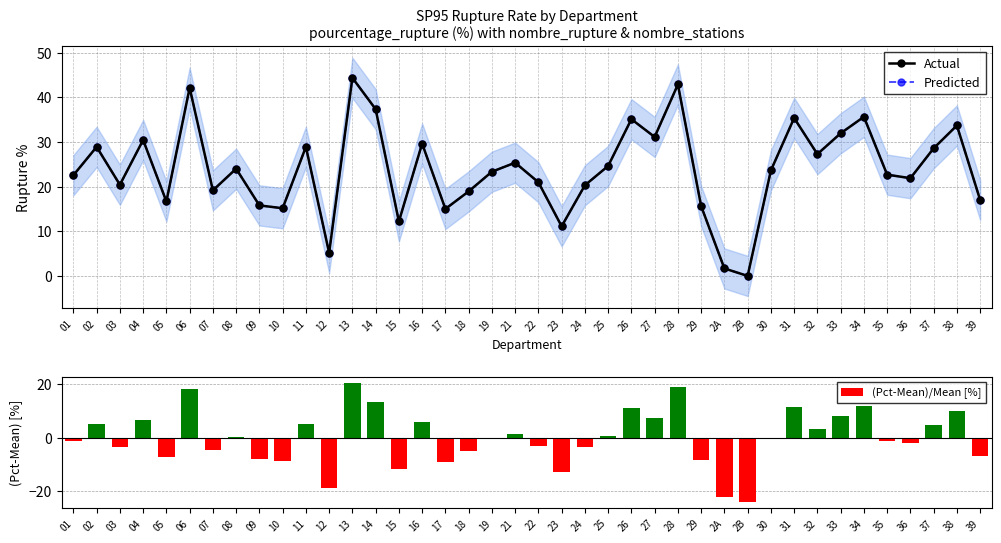

Reading left to right, transcribe all the data shown in this chart.

Actual: 01=22.5	02=28.9	03=20.4	04=30.4	05=16.7	06=42.1	07=19.1	08=24.0	09=15.8	10=15.2	11=28.9	12=5.2	13=44.4	14=37.3	15=12.2	16=29.6	17=15.0	18=18.9	19=23.3	21=25.4	22=21.0	23=11.1	24=20.3	25=24.6	26=35.1	27=31.1	28=42.9	29=15.6	2A=1.7	2B=0.0	30=23.6	31=35.4	32=27.3	33=31.9	34=35.6	35=22.7	36=21.9	37=28.6	38=33.7	39=17.0
Predicted: 01=22.5	02=28.9	03=20.4	04=30.4	05=16.7	06=42.1	07=19.1	08=24.0	09=15.8	10=15.2	11=28.9	12=5.2	13=44.4	14=37.3	15=12.2	16=29.6	17=15.0	18=18.9	19=23.3	21=25.4	22=21.0	23=11.1	24=20.3	25=24.6	26=35.1	27=31.1	28=42.9	29=15.6	2A=1.7	2B=0.0	30=23.6	31=35.4	32=27.3	33=31.9	34=35.6	35=22.7	36=21.9	37=28.6	38=33.7	39=17.0
(Pct-Mean)/Mean [%]: 01=-1.4	02=5.0	03=-3.5	04=6.5	05=-7.2	06=18.2	07=-4.8	08=0.1	09=-8.1	10=-8.8	11=5.0	12=-18.7	13=20.4	14=13.4	15=-11.7	16=5.7	17=-8.9	18=-5.0	19=-0.6	21=1.4	22=-2.9	23=-12.8	24=-3.6	25=0.7	26=11.2	27=7.2	28=19.0	29=-8.3	2A=-22.2	2B=-23.9	30=-0.3	31=11.4	32=3.4	33=8.0	34=11.7	35=-1.2	36=-2.0	37=4.7	38=9.8	39=-6.9